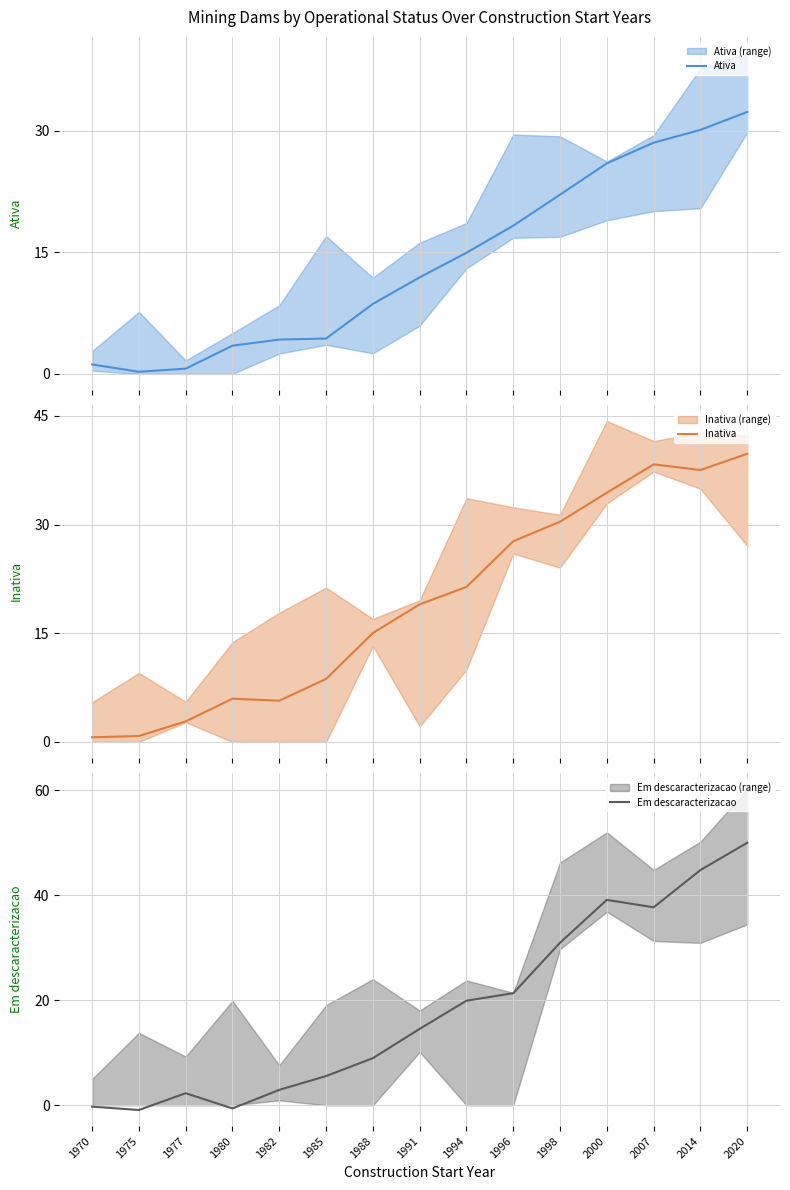

True or false: Em descaracterizacao has more than 1 interior local peaks.

True